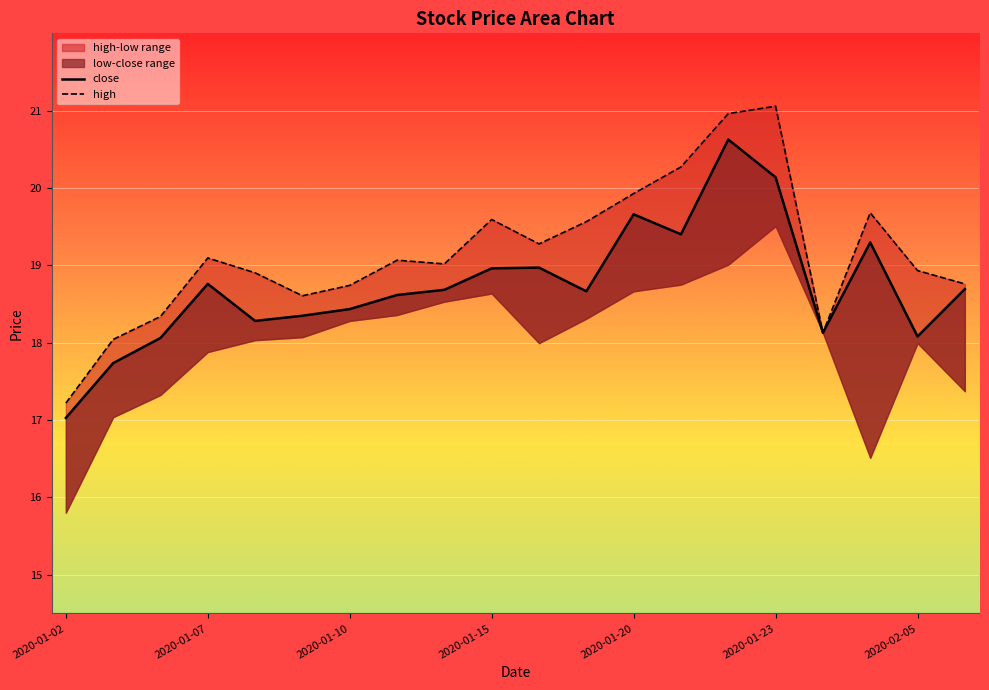

How many data points does each series have?

20